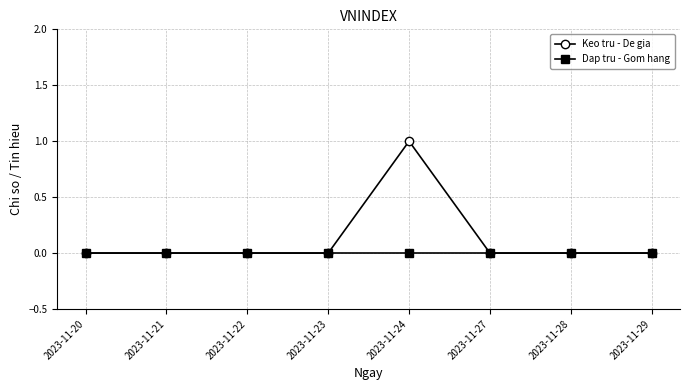

Does the chart have visible grid lines?

Yes